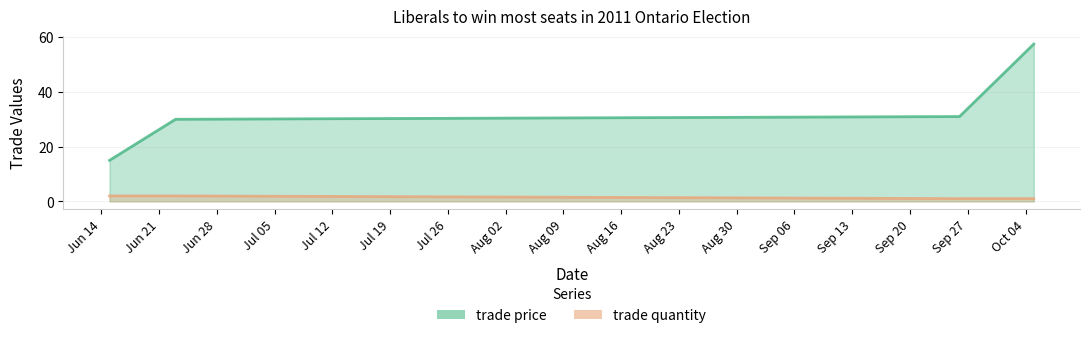

Between Jun/23/2011 and Sep/26/2011, which is larger?

Sep/26/2011